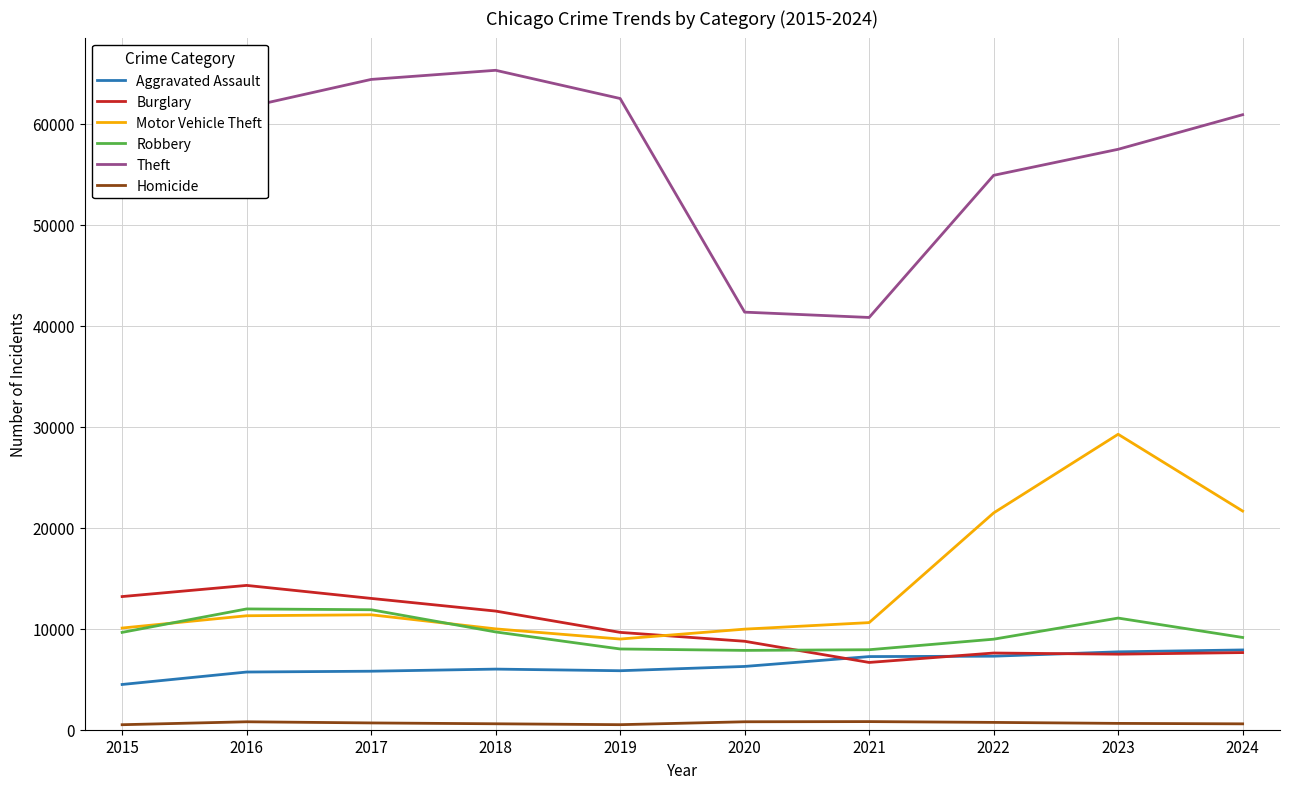

Which series has the widest spread of values?

Theft